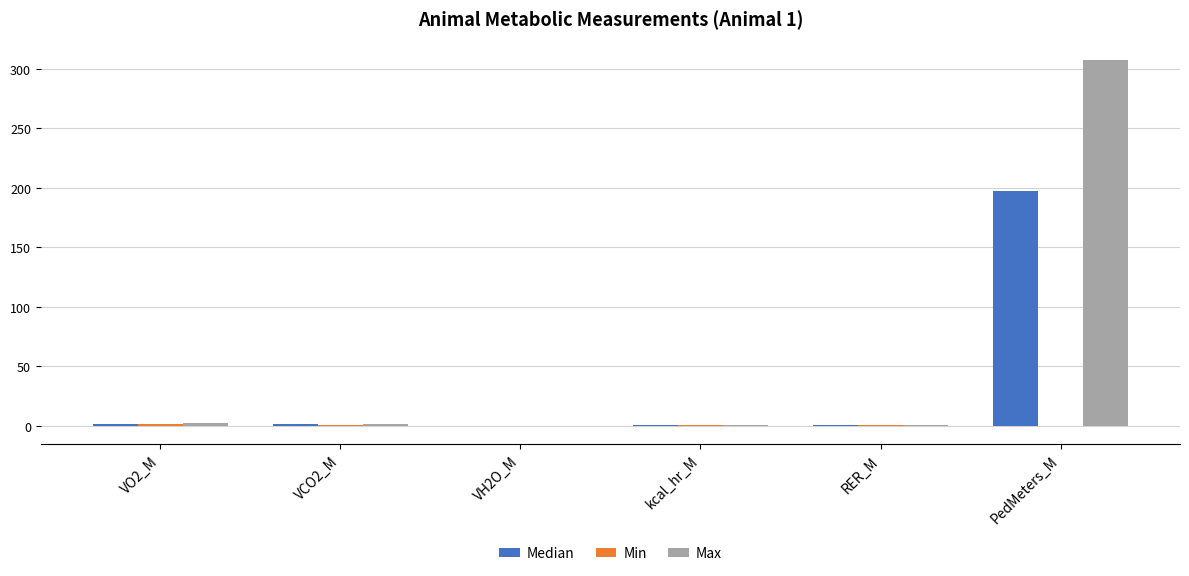

Which label corresponds to the largest value in the chart?

PedMeters_M